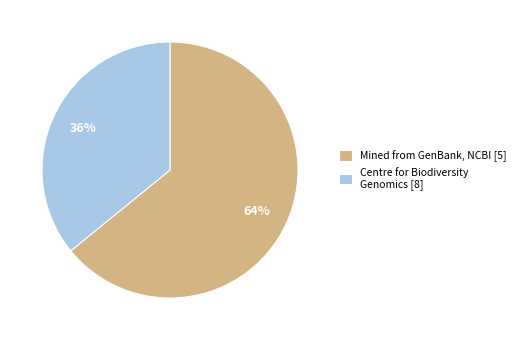

Rank the categories by value from lowest to highest.

Centre for Biodiversity Genomics [8], Mined from GenBank, NCBI [5]